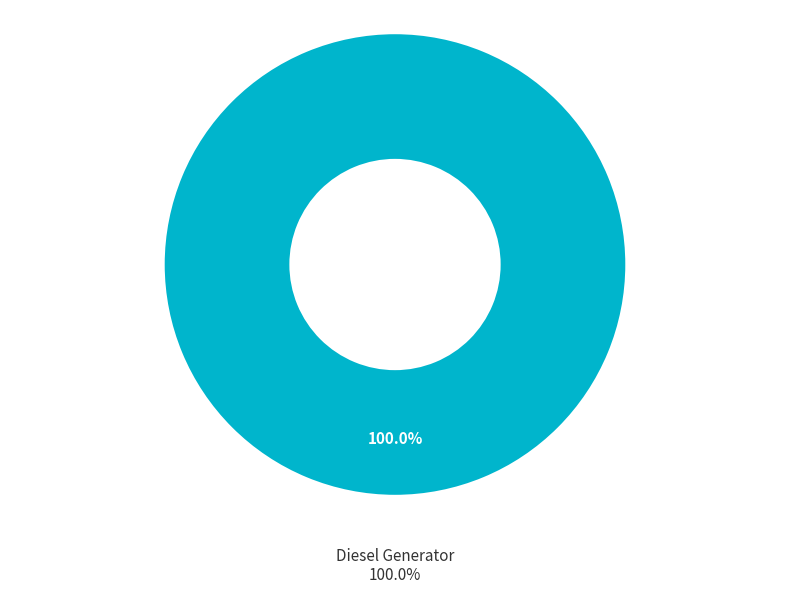

True or false: Owned Batteries accounts for 1% of the total.

False